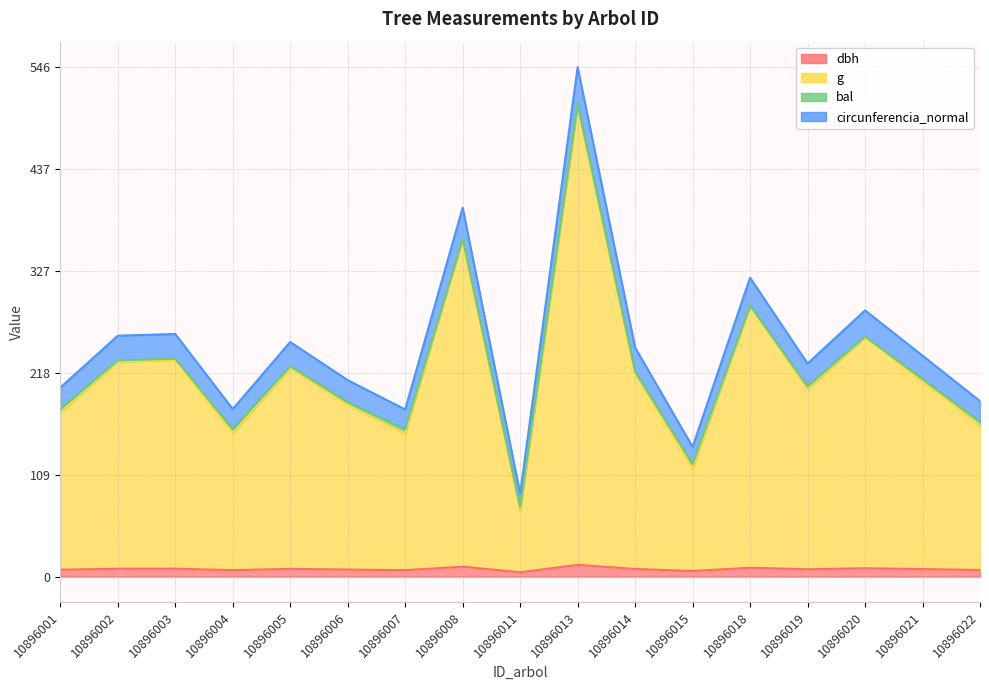

In g, how many points are lower than both neighbors (excluding endpoints)?

5